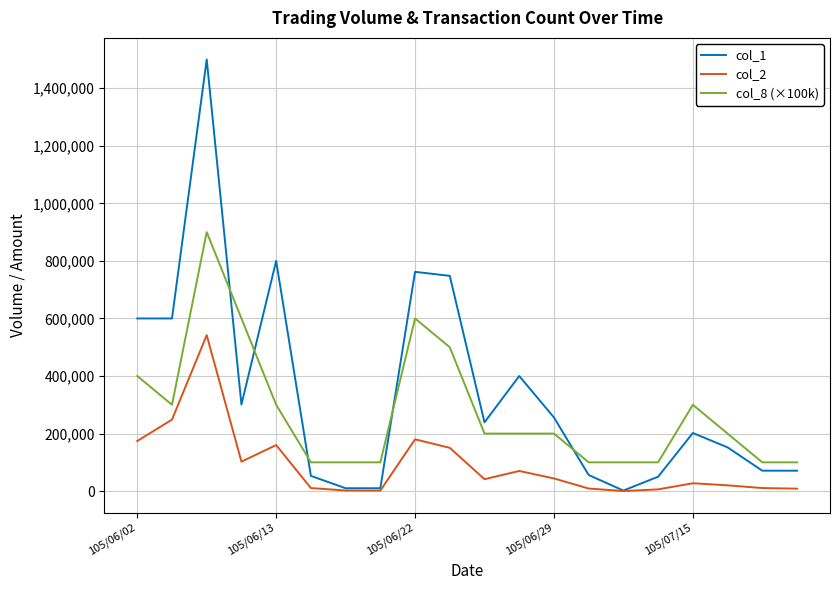

At how many categories does at least one series exceed 56342?

20